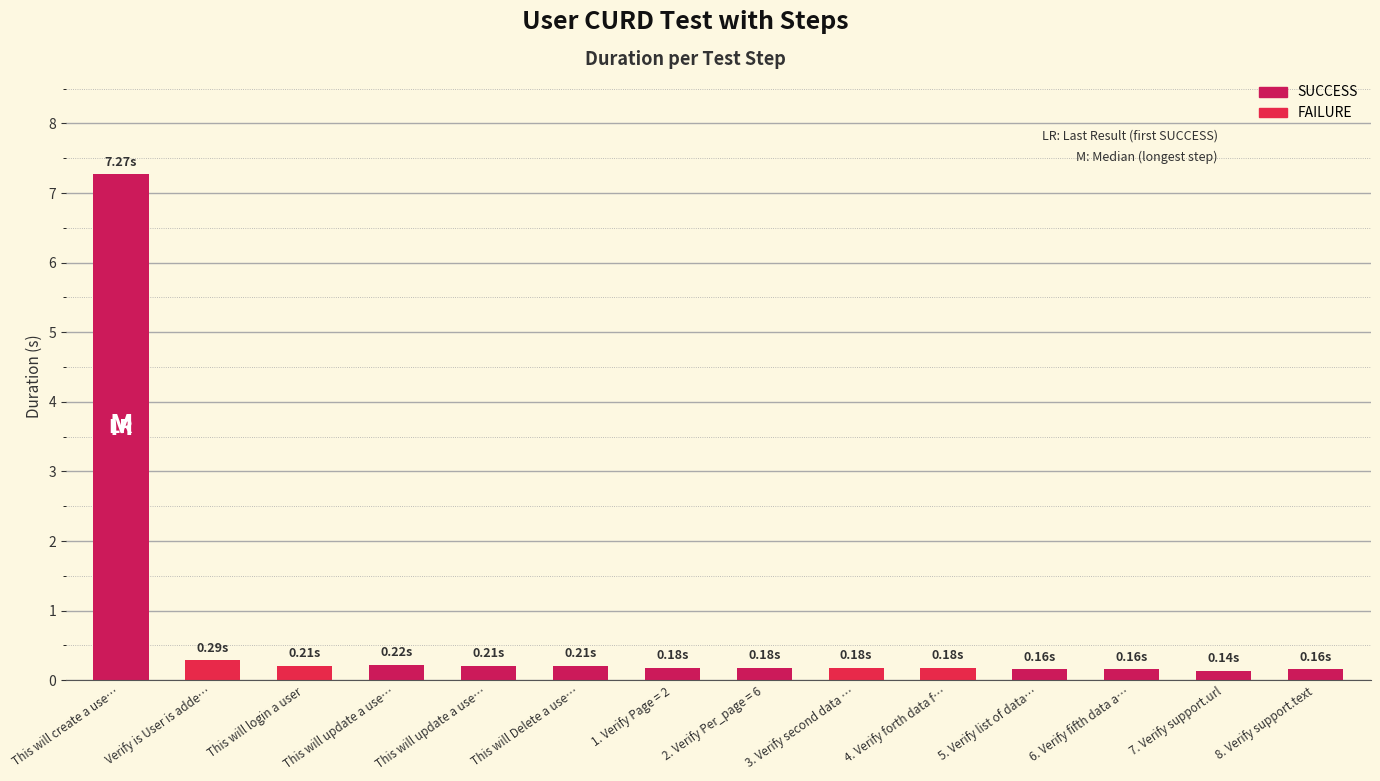

How many bars are there in total?

14